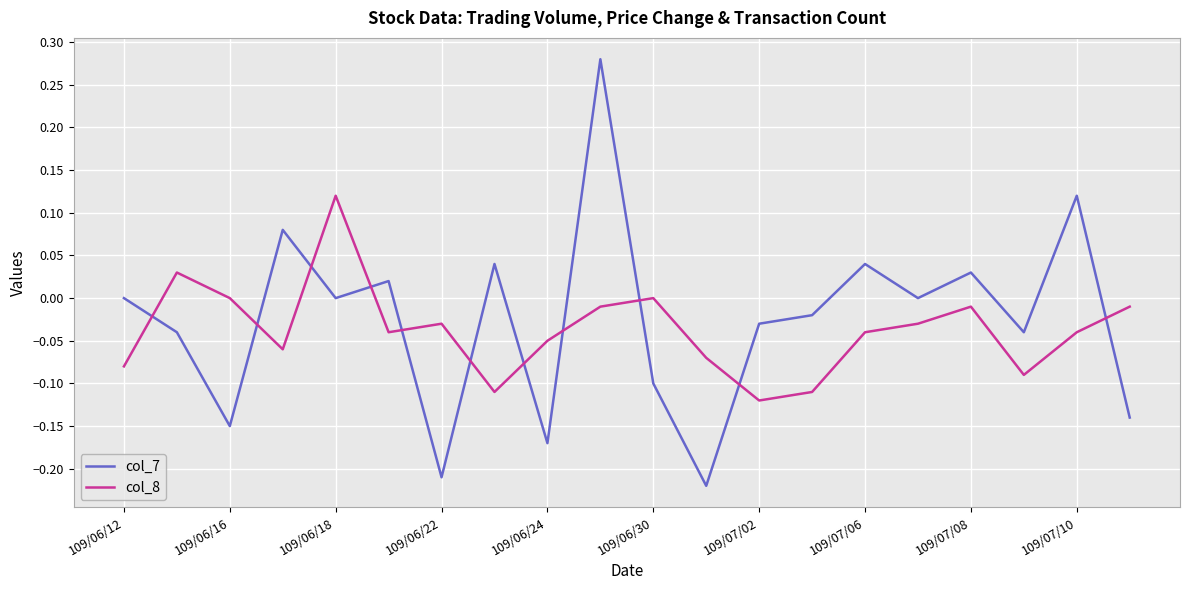

Which series has the widest spread of values?

col_7